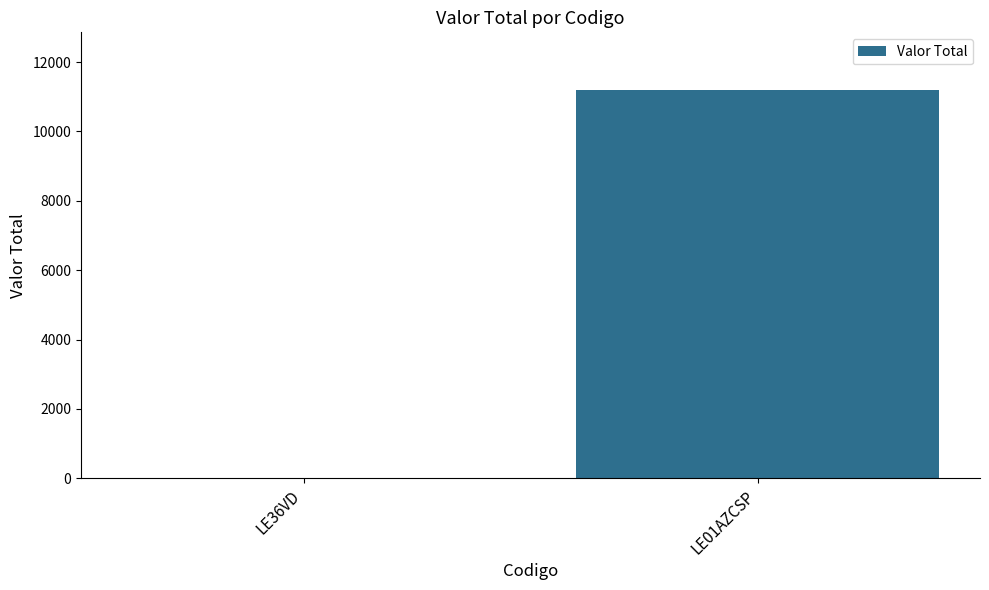

What is the maximum value shown in the chart?

11180